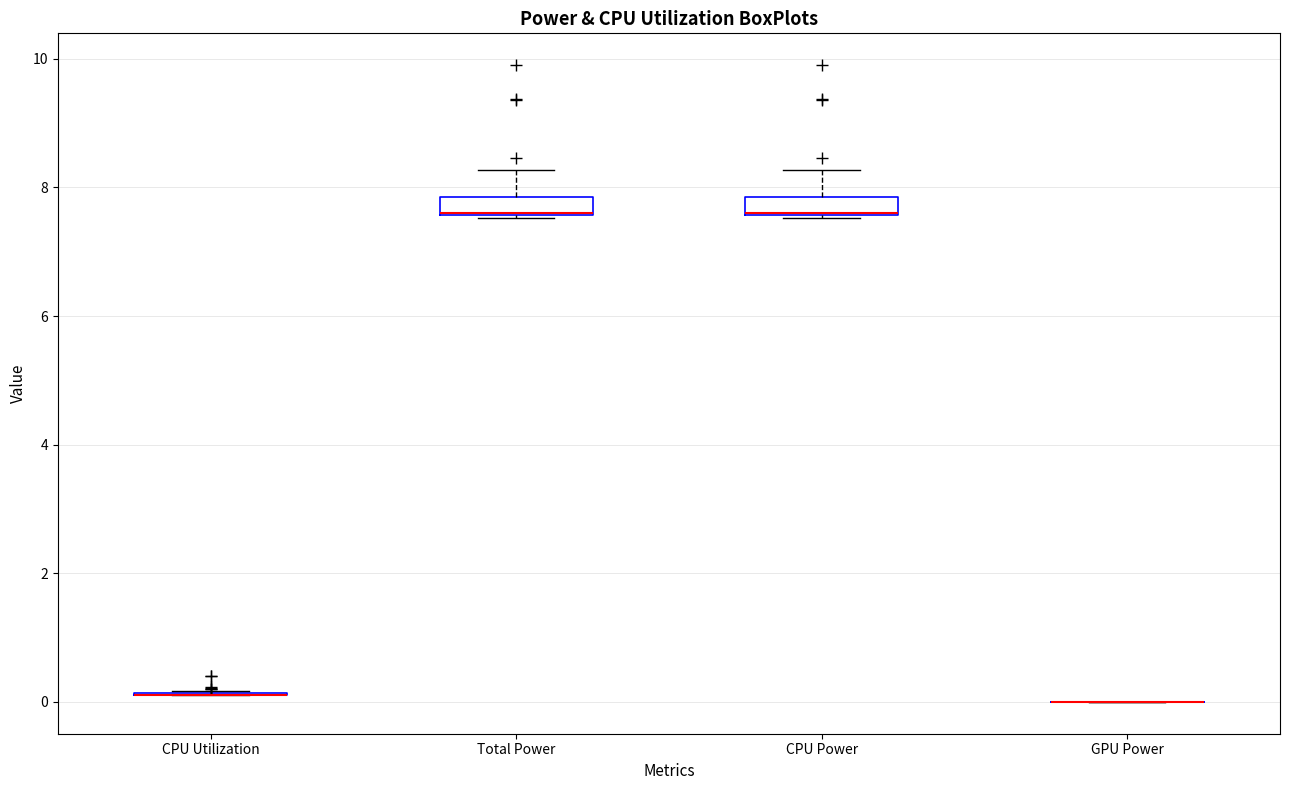

Where is the lower edge of the box for Total Power on the y-axis? The values are not printed on the chart, so give them approximately, as read against the axis.

7.6